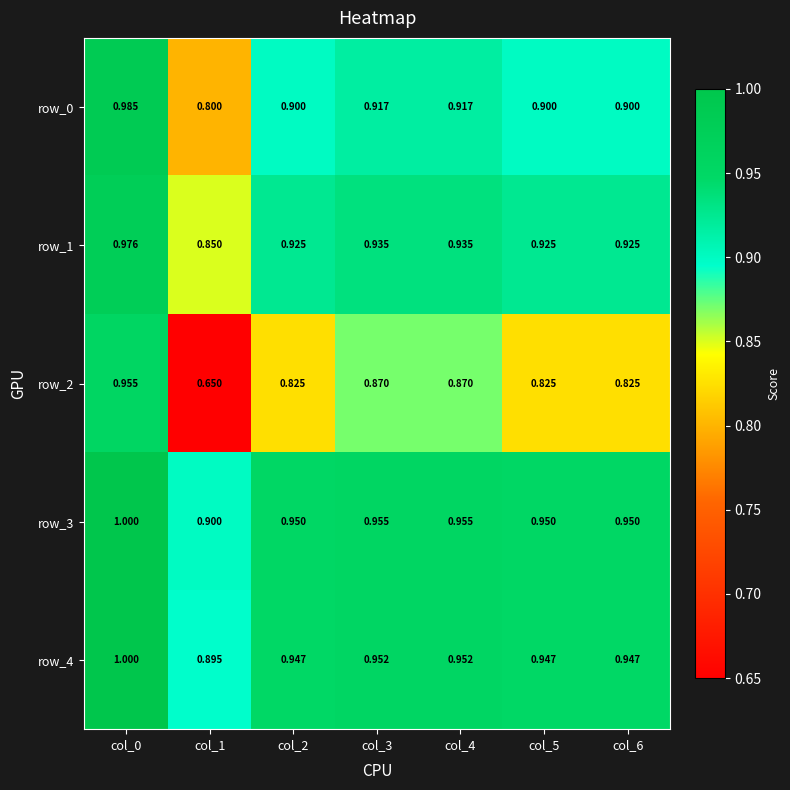

Is the value of row_0 at col_4 greater than the value of row_1 at col_2?

No